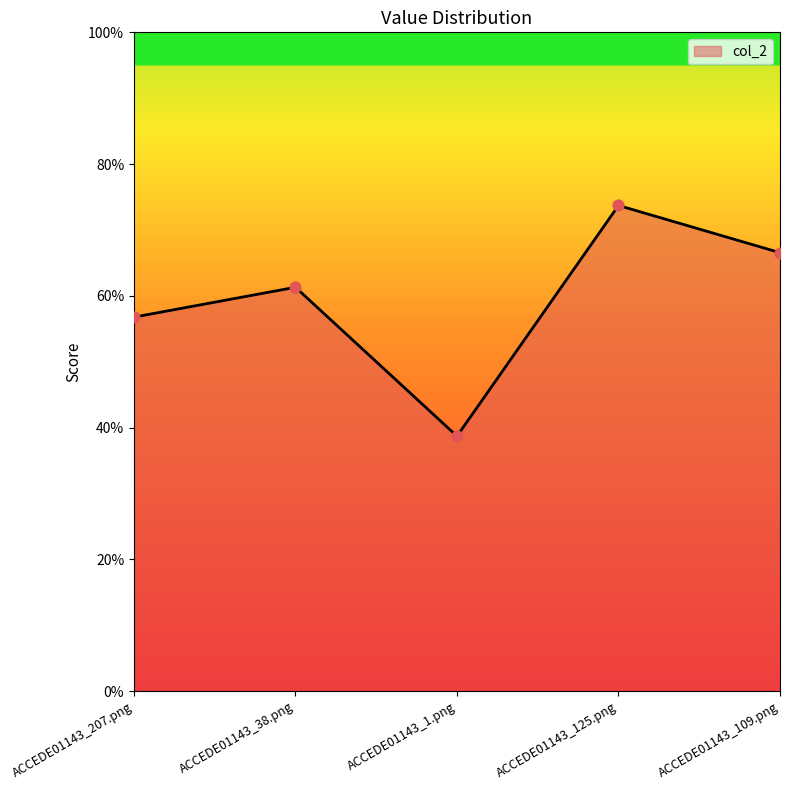

What is the change in value from ACCEDE01143_207.png to ACCEDE01143_1.png?

-0.2